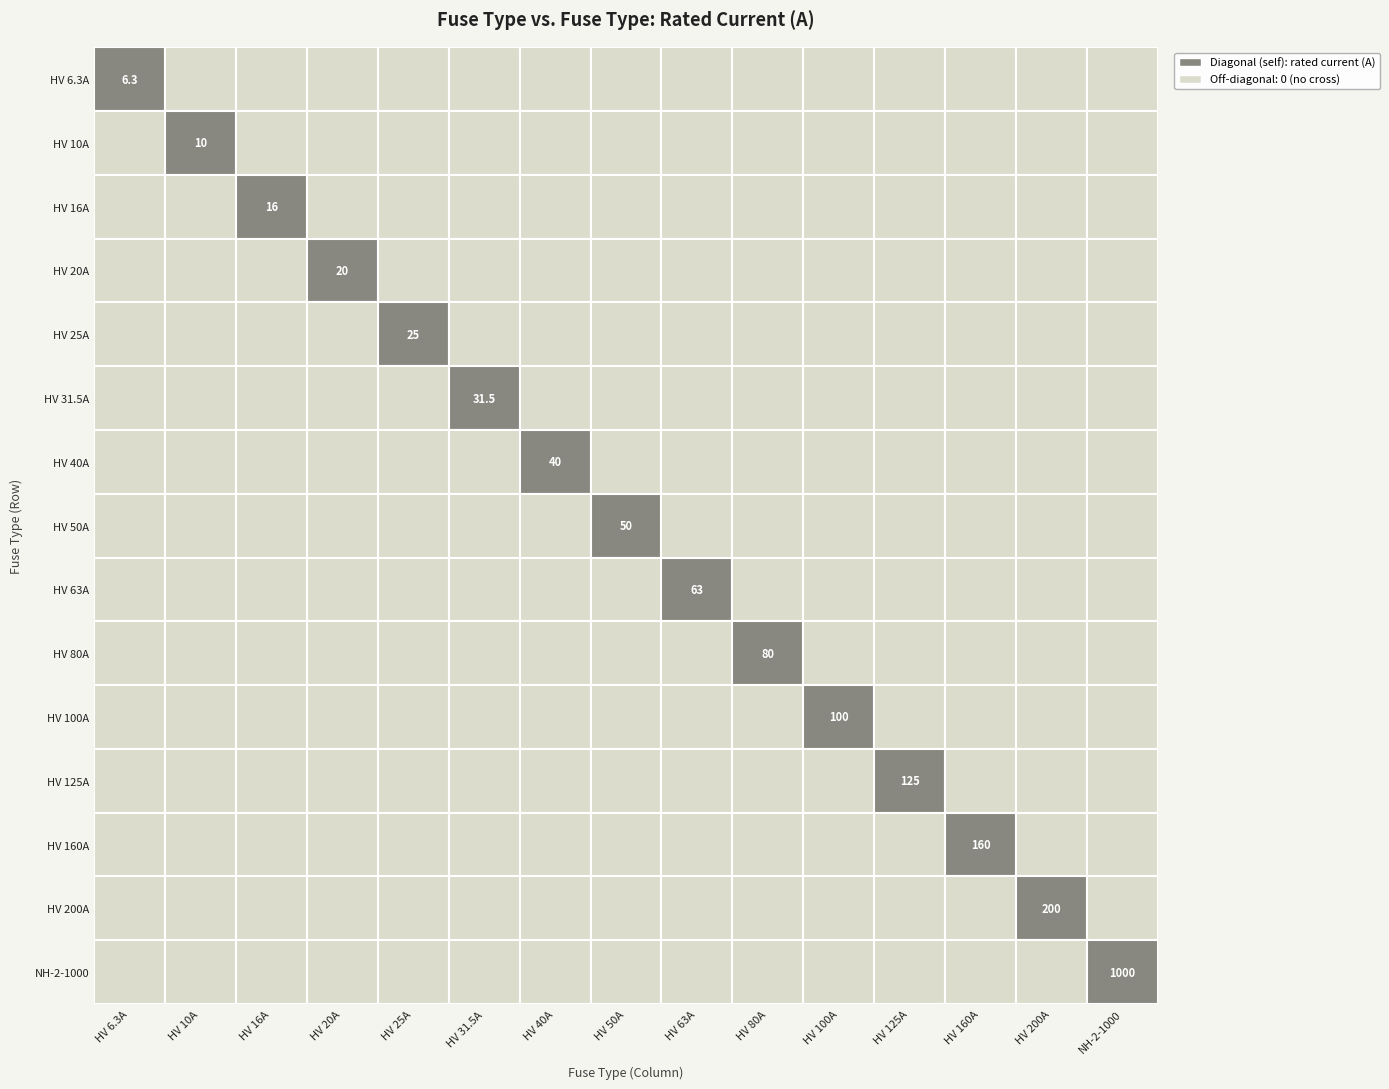

What is the difference between the highest and lowest values at 3?

20.0